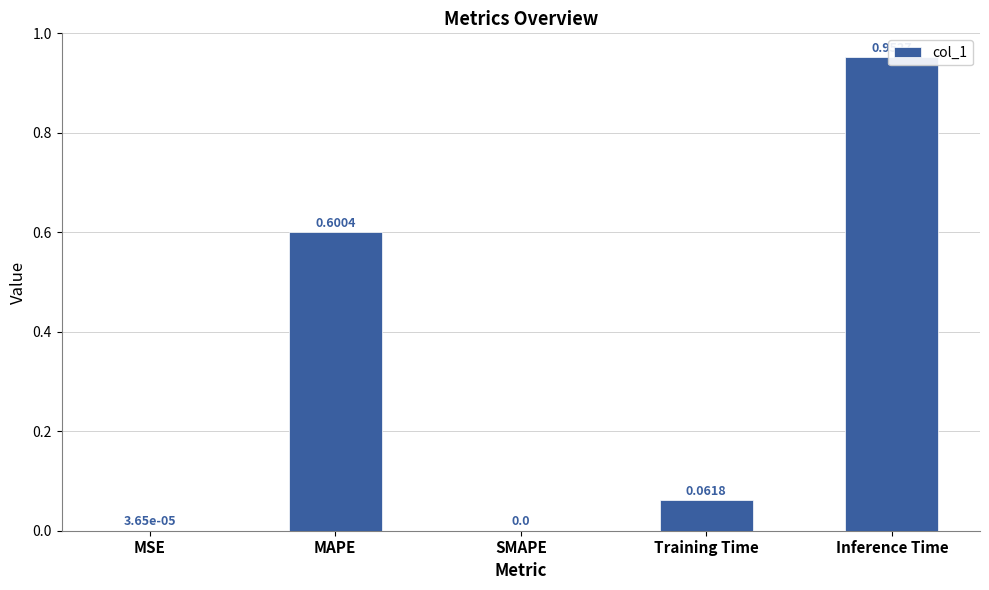

Count the number of values greater than 0.

4